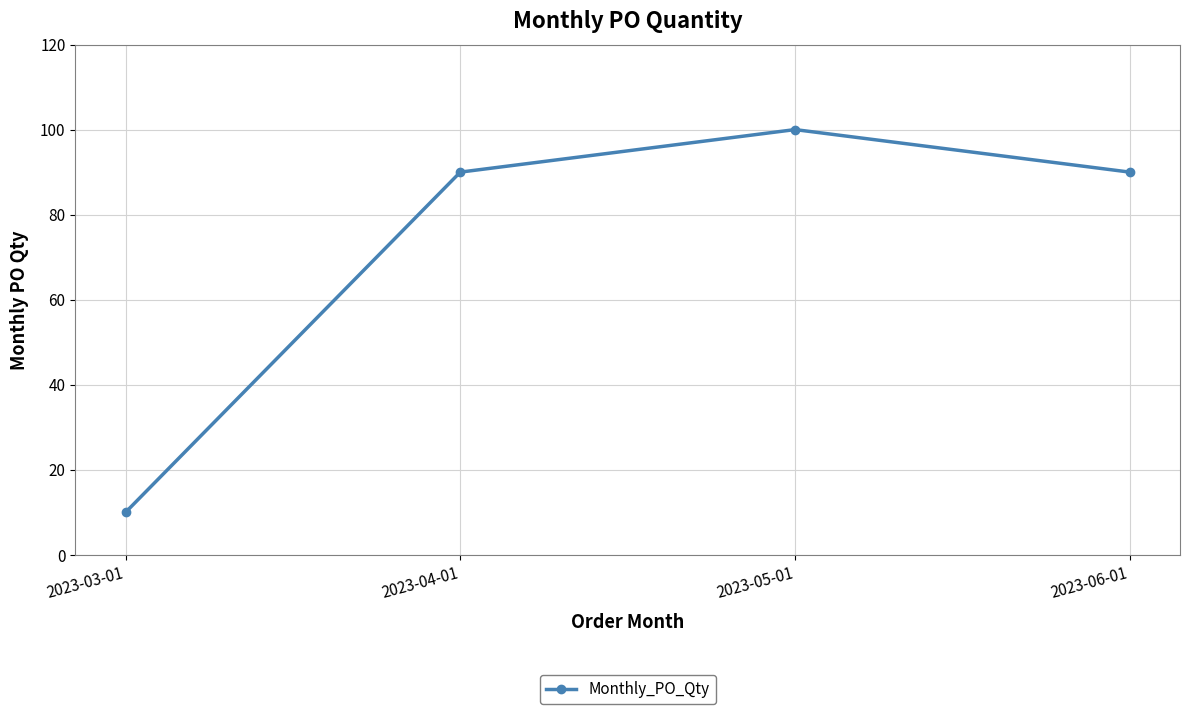

Reading right to left, what are all the values shown in this chart?

2023-06-01=90	2023-05-01=100	2023-04-01=90	2023-03-01=10